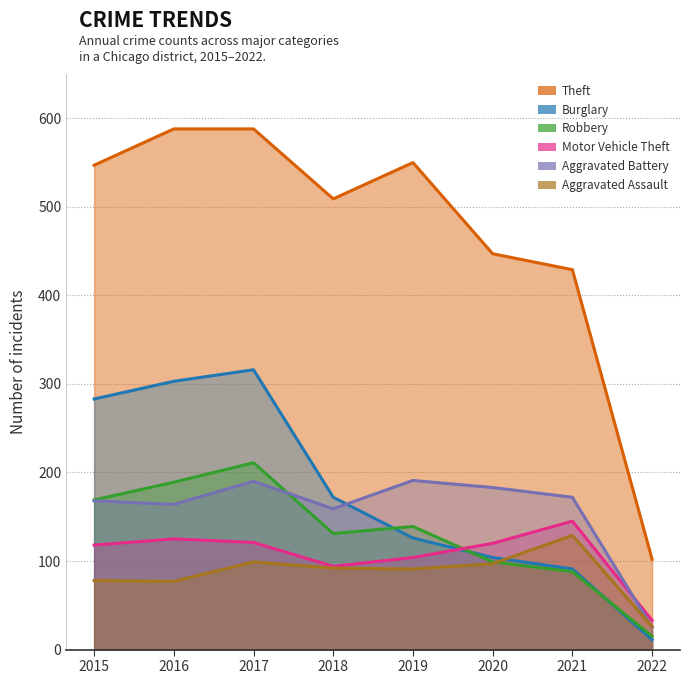

At which label is Theft closest to 345?

2021